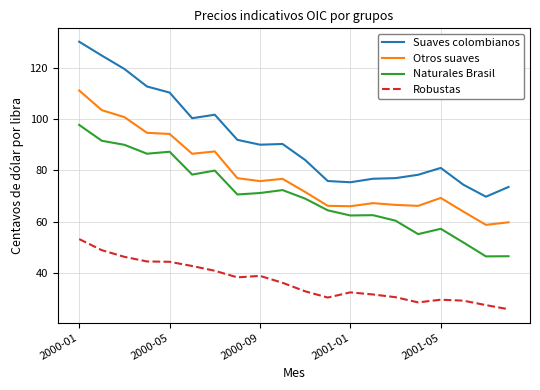

Which series has the widest spread of values?

Suaves colombianos